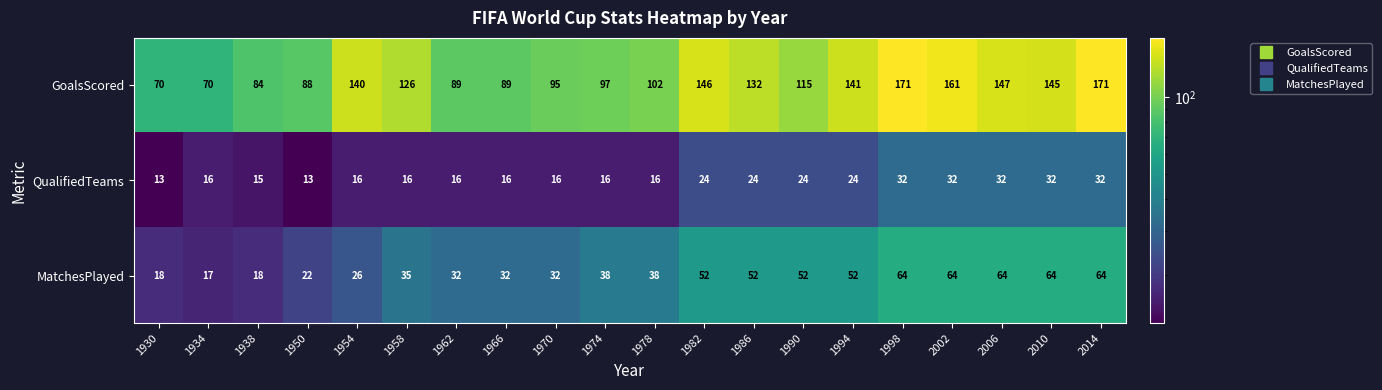

The value of GoalsScored at 1954 is 233. True or false?

False